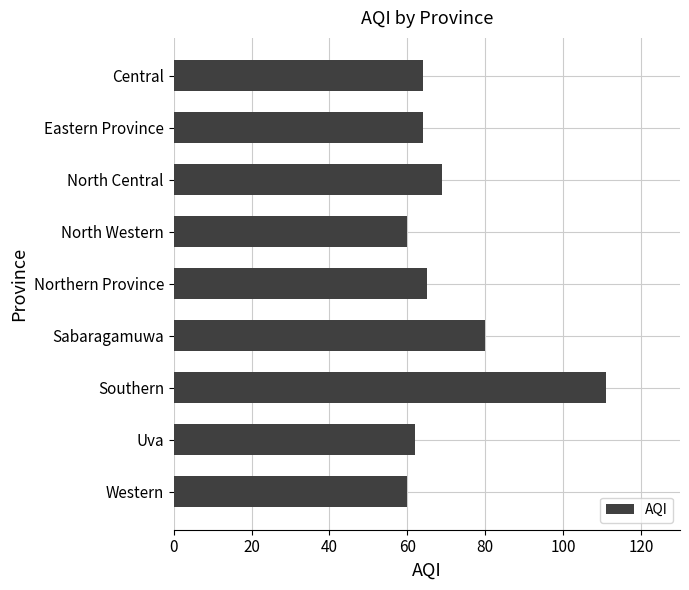

At which label is the value closest to 85?

Sabaragamuwa